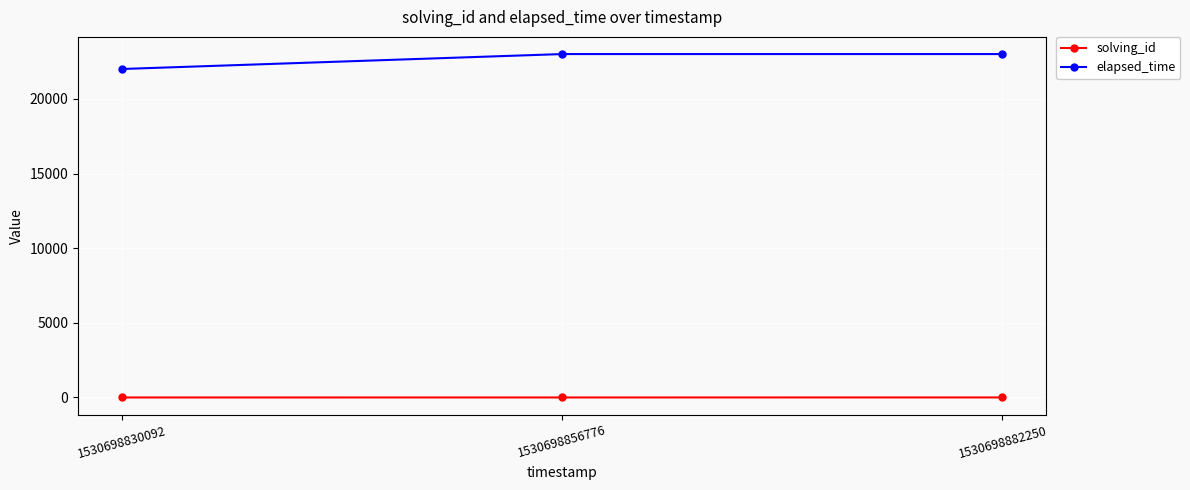

Which series has the widest spread of values?

elapsed_time